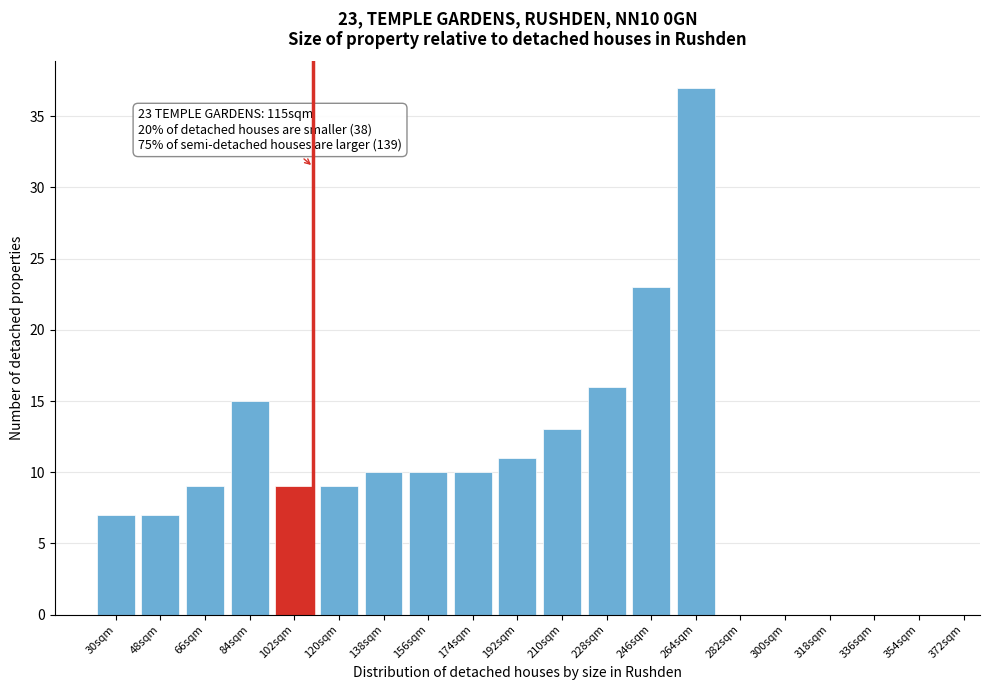

Reading left to right, extract all data points from this chart.

30sqm=7	48sqm=7	66sqm=9	84sqm=15	102sqm=9	120sqm=9	138sqm=10	156sqm=10	174sqm=10	192sqm=11	210sqm=13	228sqm=16	246sqm=23	264sqm=37	282sqm=0	300sqm=0	318sqm=0	336sqm=0	354sqm=0